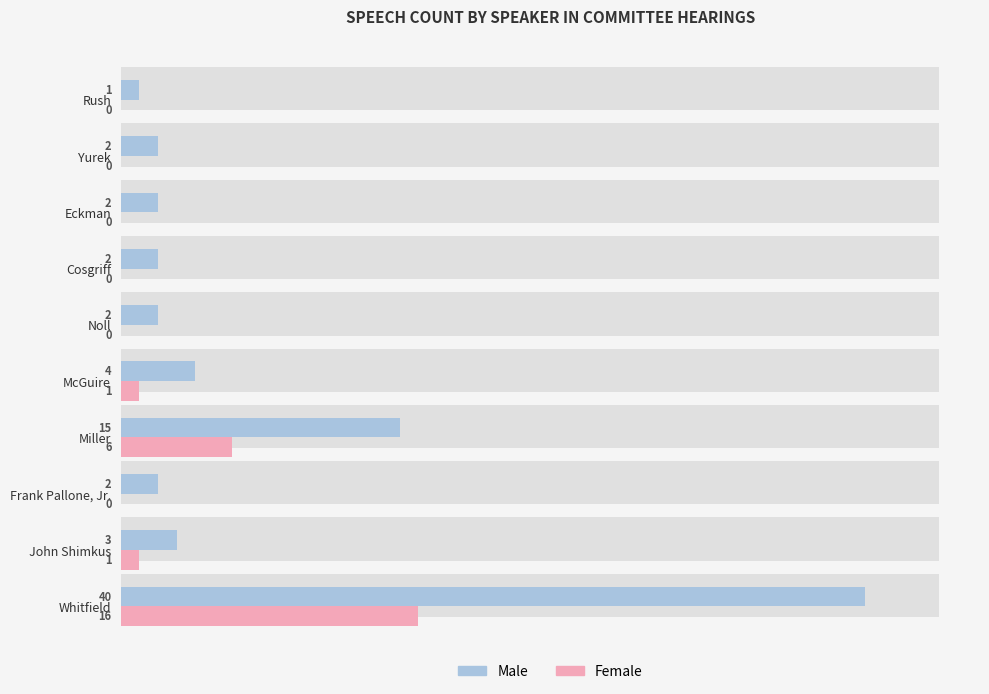

Does the chart contain any negative values?

No